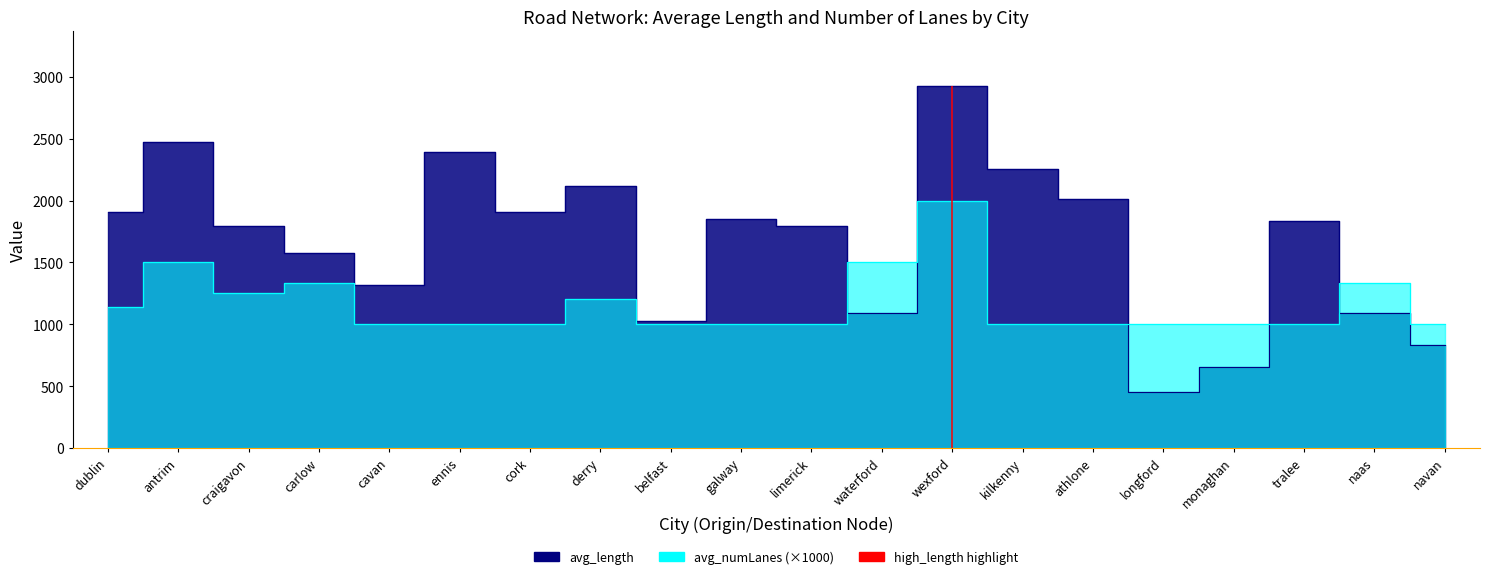

Where does the avg_length series first go above 1837?

dublin